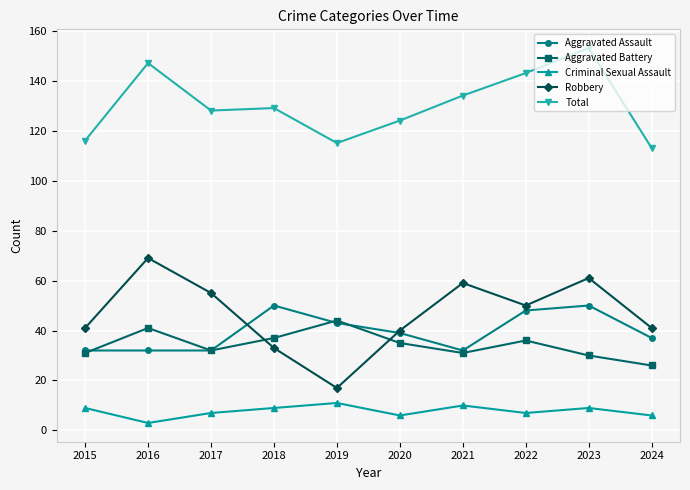

Which series has the largest total across all categories?

Total